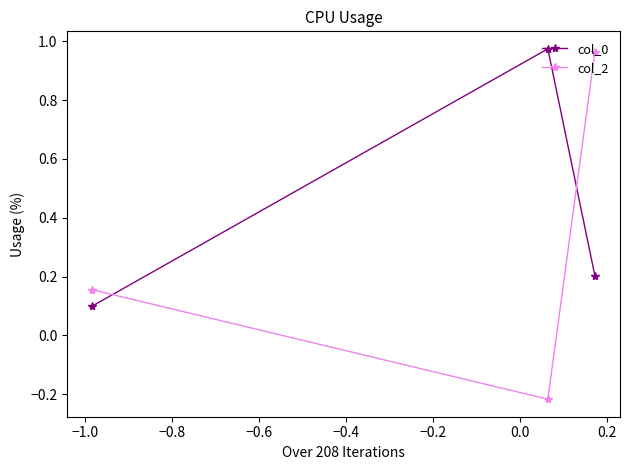

How many positive values does the col_2 series have?

2